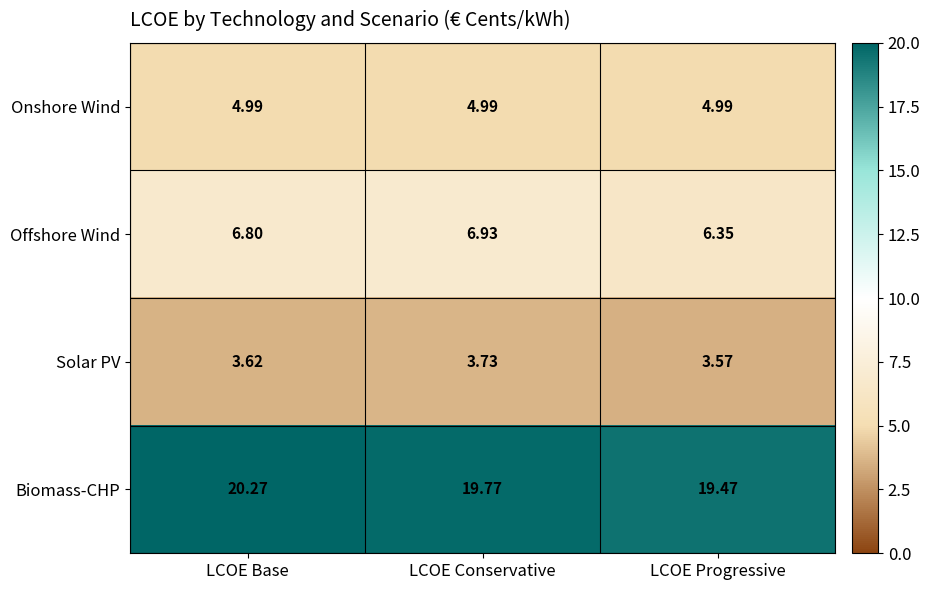

At which category does the chart reach its minimum across all series?

LCOE Progressive